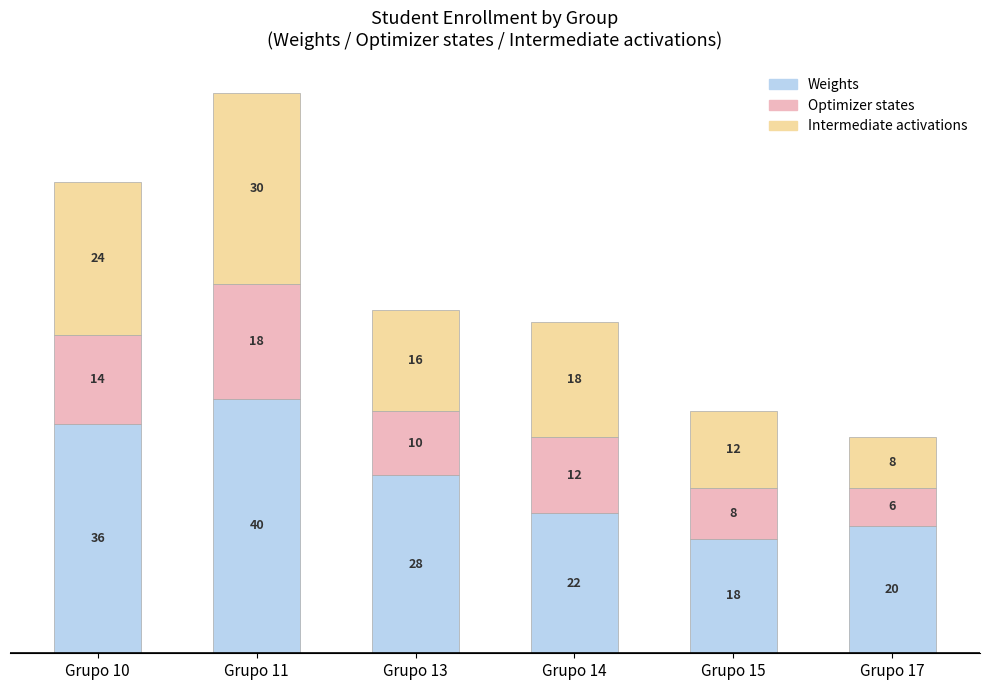

What is the difference between the Weights values at Grupo 17 and Grupo 11?

20